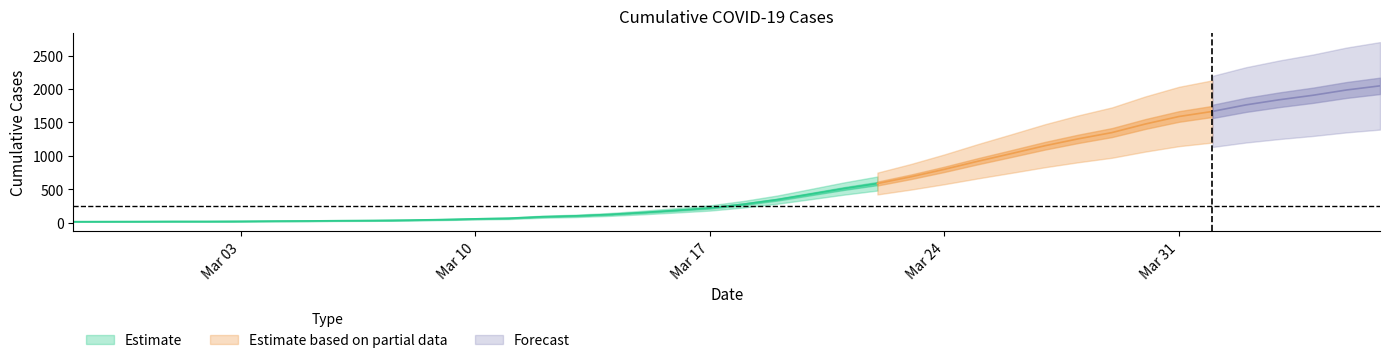

What is the difference between the second highest and second lowest values?

1971